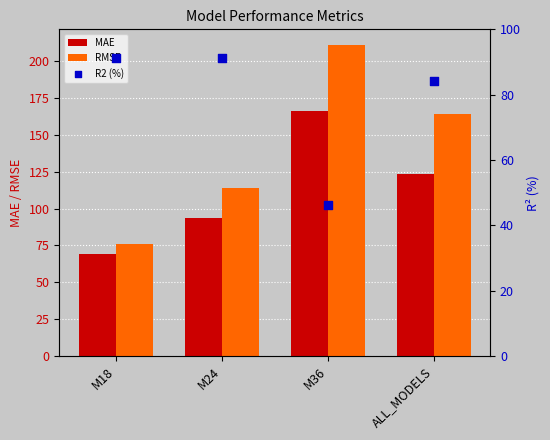

Which series contains the lowest Y value?

R2 (%)